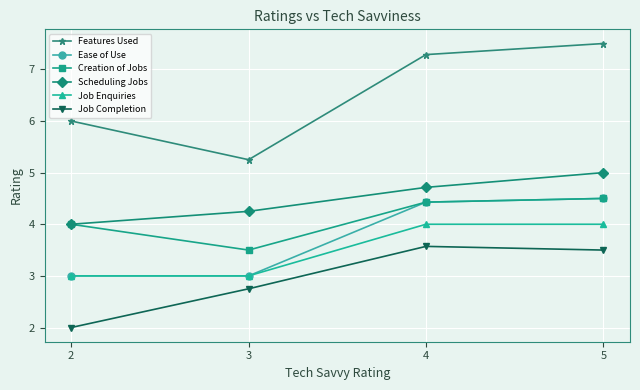

What is the difference between the maximum and minimum values in the Job Completion series?

1.6